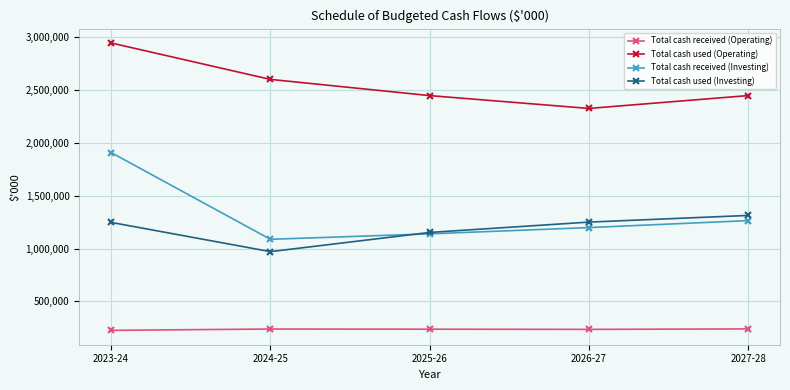

What value does the Total cash used (Investing) series have at 2025-26, to the nearest 10?

1152400